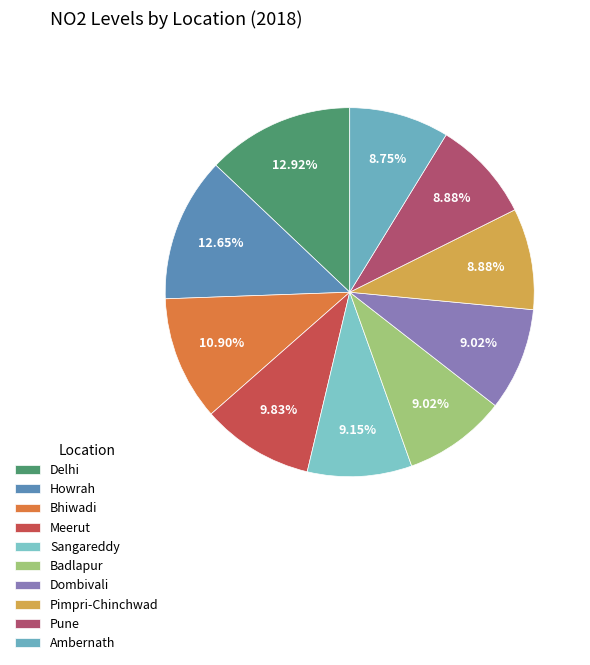

The Badlapur slice represents 9% of the pie. True or false?

True